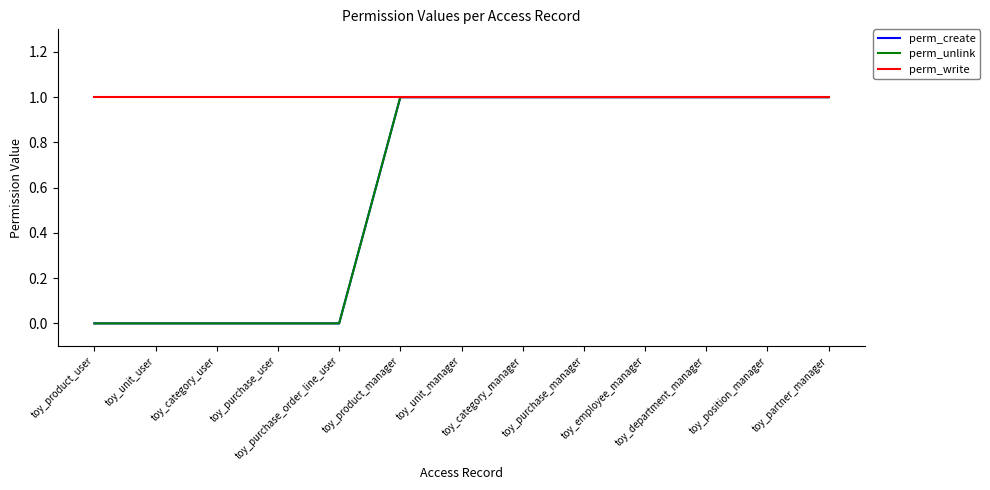

Is this an area chart (filled region under the line)?

No